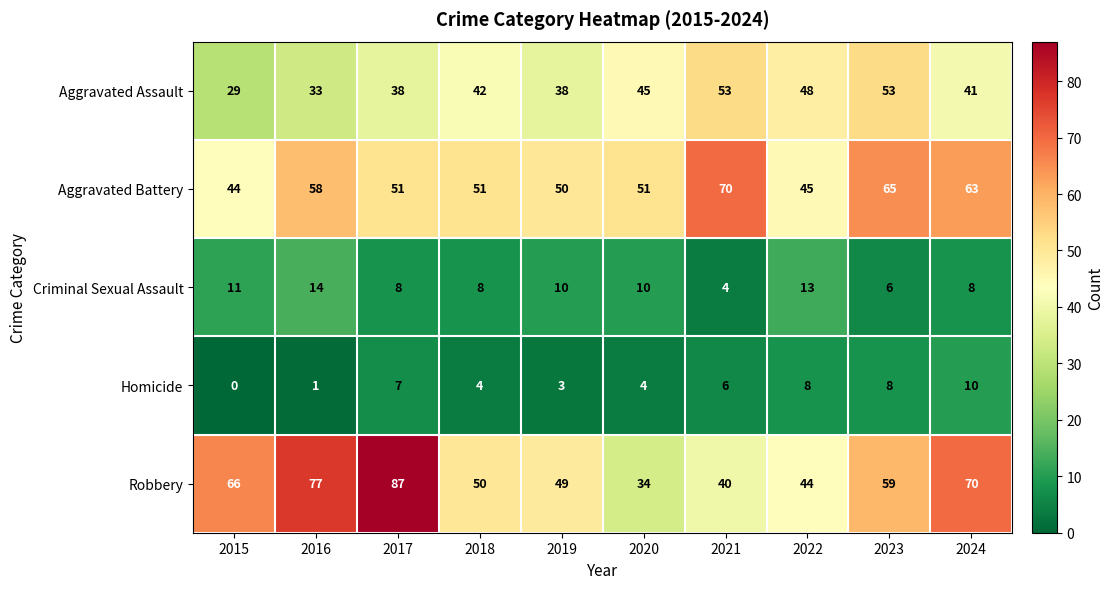

How many data points does each series have?

10